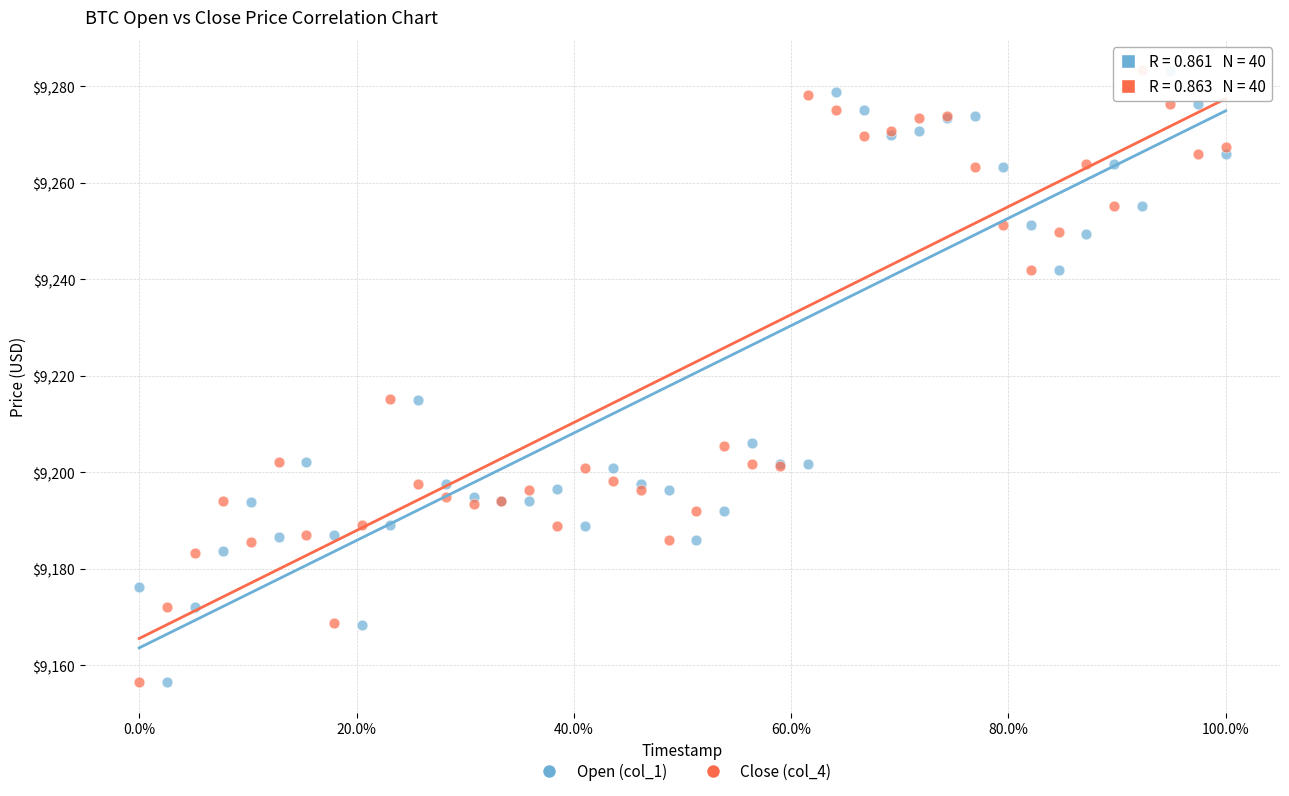

Which series has the largest Y range (max minus min)?

Open (col_1)